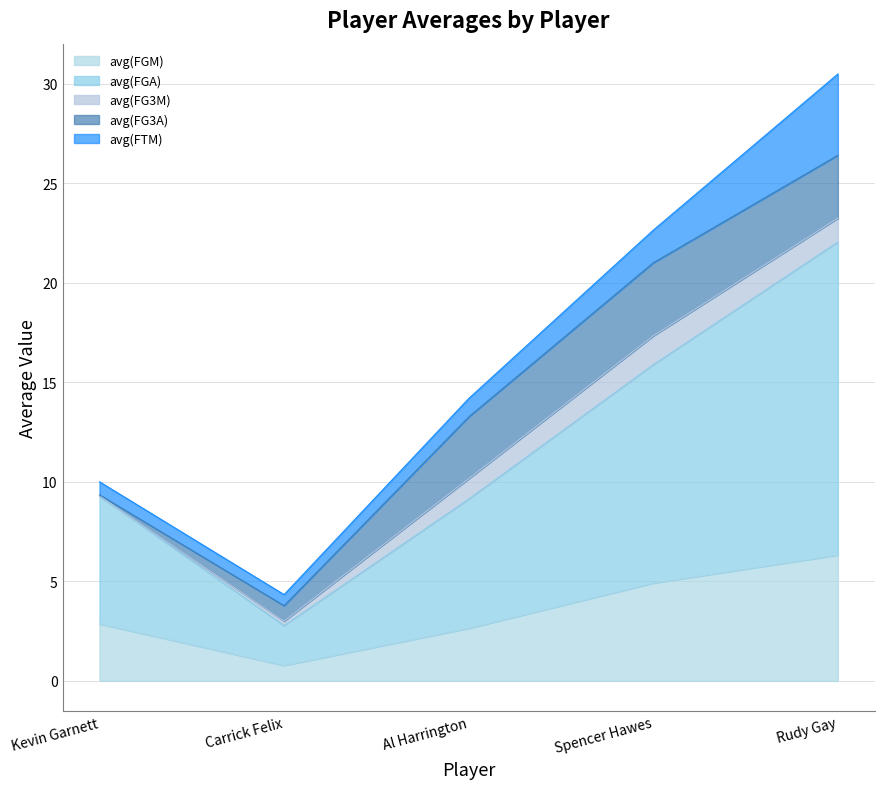

Does the chart display data point markers on the line(s)?

No